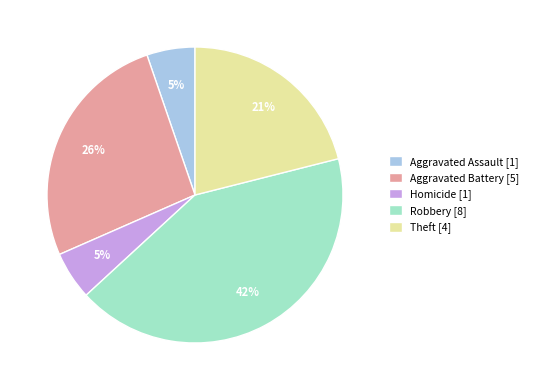

Which has a higher value, Robbery [8] or Aggravated Battery [5]?

Robbery [8]